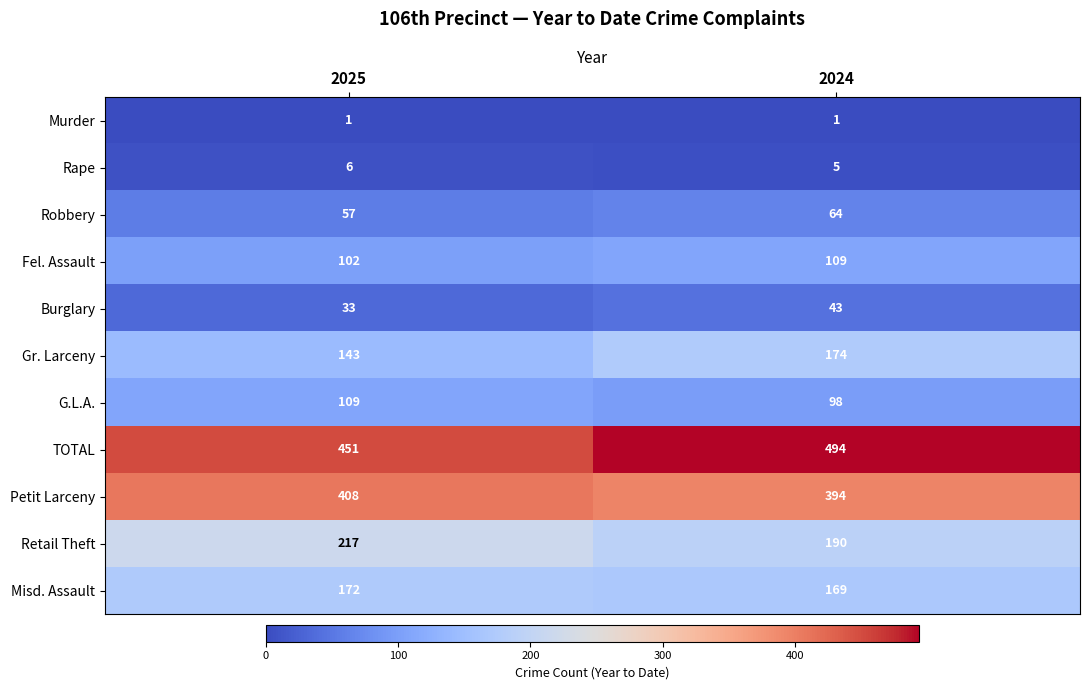

Which series has the largest total across all categories?

TOTAL